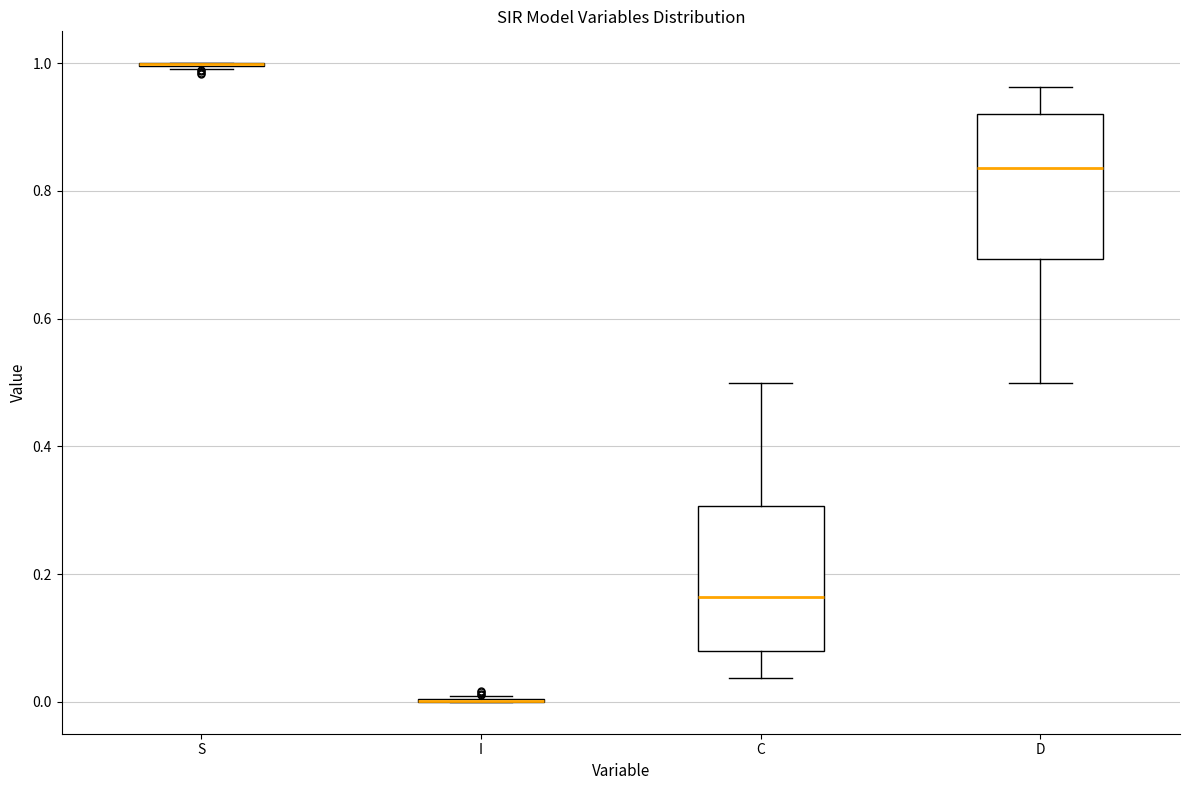

Reading left to right, read every box against the y-axis: the position of its median line, the range the box covers, and the ends of its whiskers. The values are not printed on the chart, so give them approximately, as read against the axis.

S: box collapsed to a line at 1.00, whiskers 1.00 to 1.00
I: box collapsed to a line at 0.00, whiskers 0.00 to 0.00
C: median 0.16, box 0.08 to 0.30, whiskers 0.04 to 0.50
D: median 0.84, box 0.70 to 0.92, whiskers 0.50 to 0.96